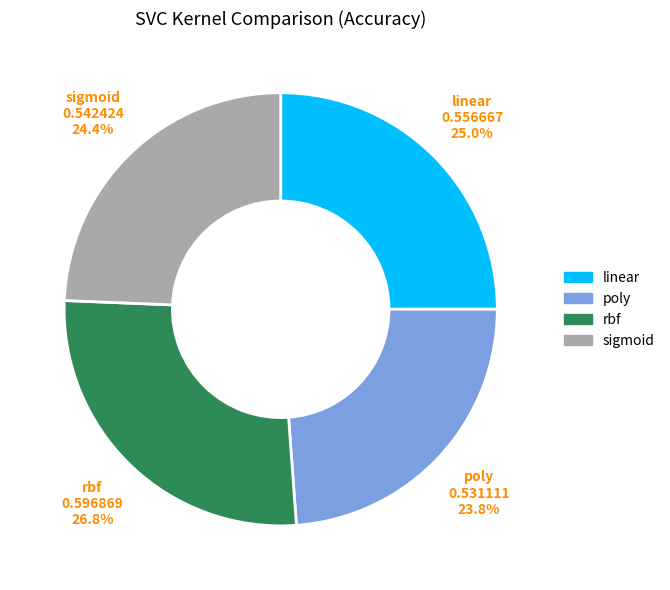

The linear slice represents 25% of the pie. True or false?

True